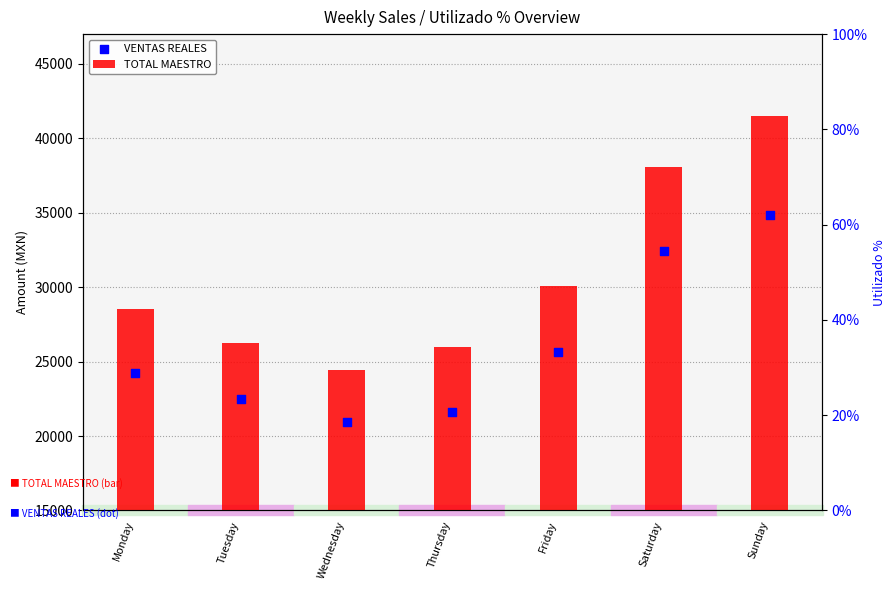

At which category is the sum across all series the highest?

Sunday